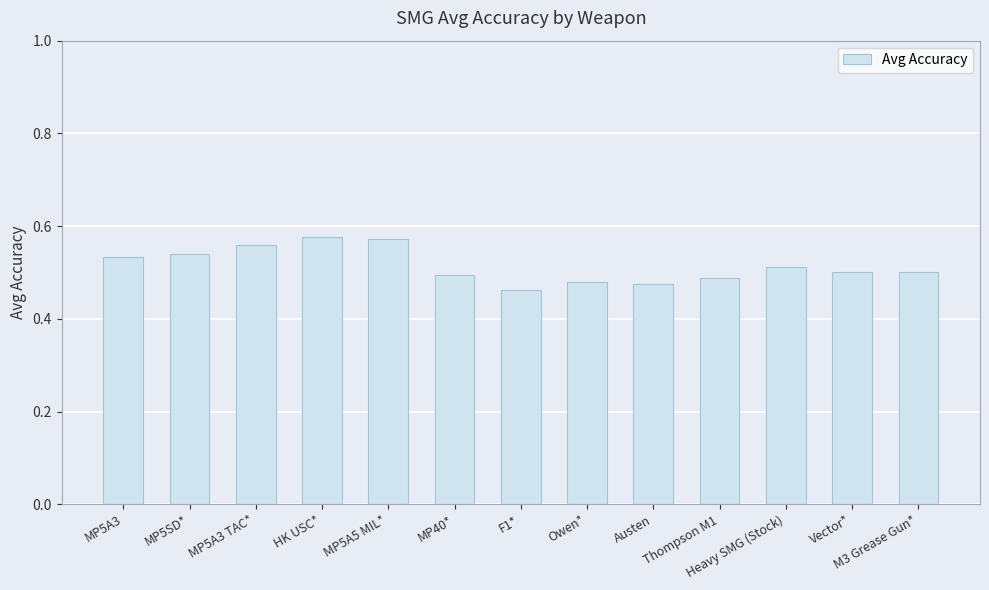

What is the sum of all values?

6.7